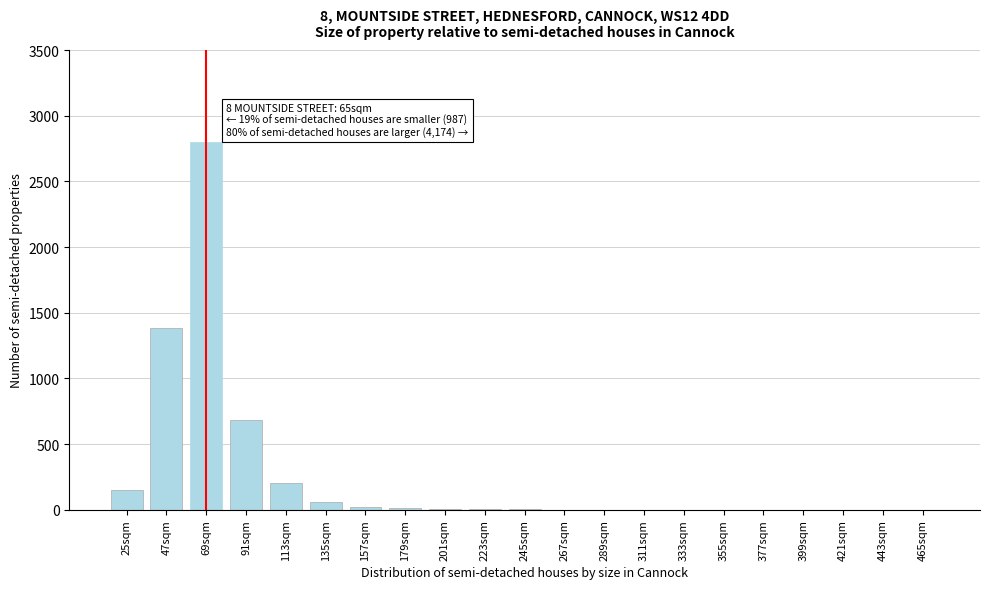

Which label corresponds to the largest value in the chart?

69sqm